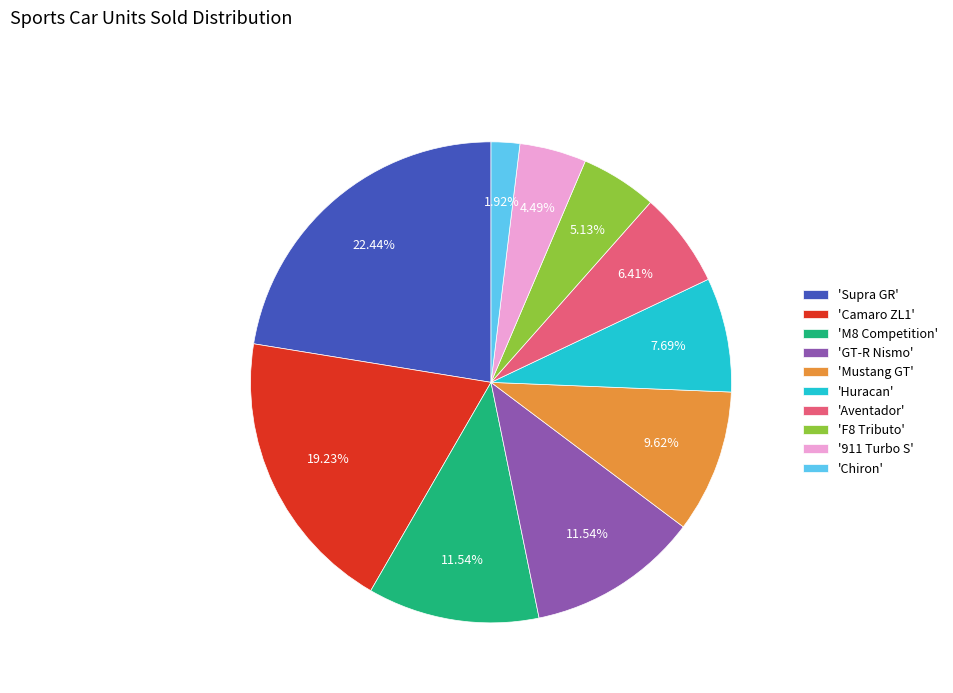

Which slice is the largest?

'Supra GR'